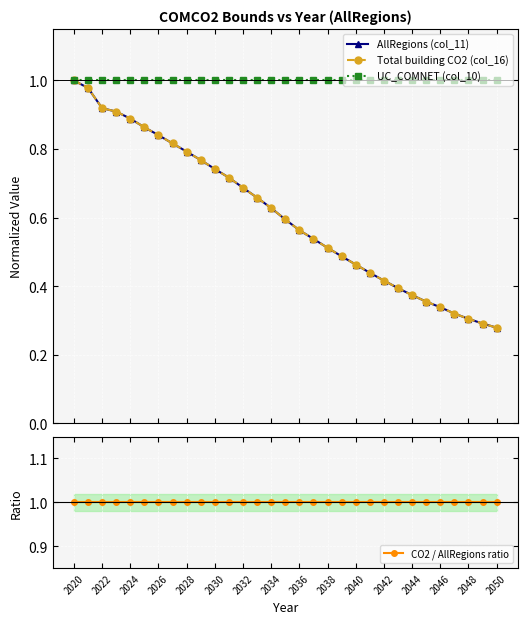

True or false: UC_COMNET (col_10) and Total building CO2 (col_16) intersect in this chart.

False